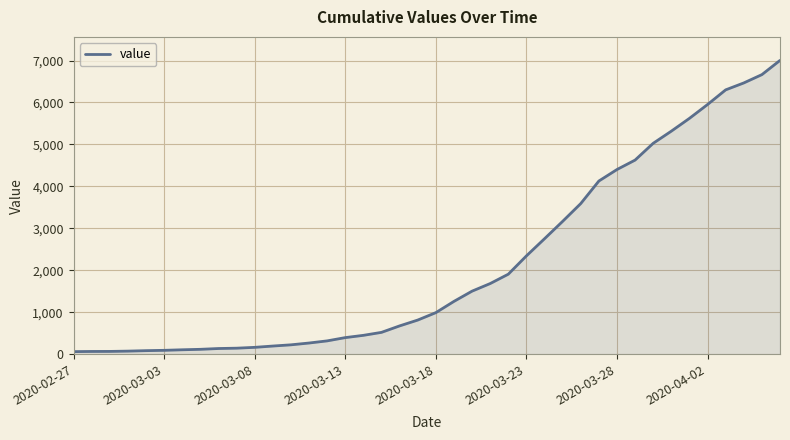

What is the maximum value shown in the chart?

7003